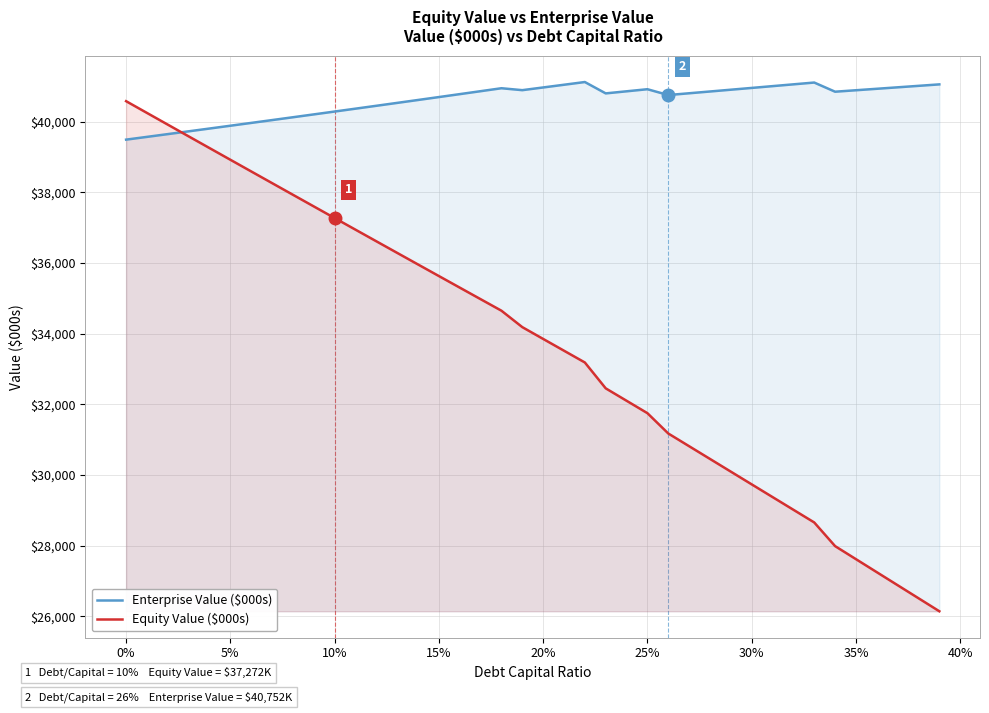

Read the Enterprise Value ($000s) value at 5%.

39884.1